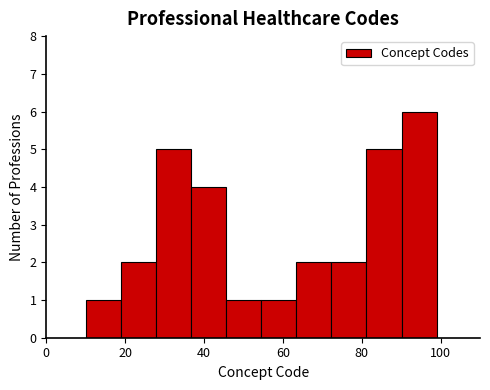

Reading left to right, transcribe this chart: for each bar, give the range it covers on the x-axis and its height. Neither the bar edges nor the heights are printed on the chart, so give them approximately, as read against the axes.

10 to 18: 1
18 to 28: 2
28 to 36: 5
36 to 46: 4
46 to 54: 1
54 to 64: 1
64 to 72: 2
72 to 82: 2
82 to 90: 5
90 to 100: 6